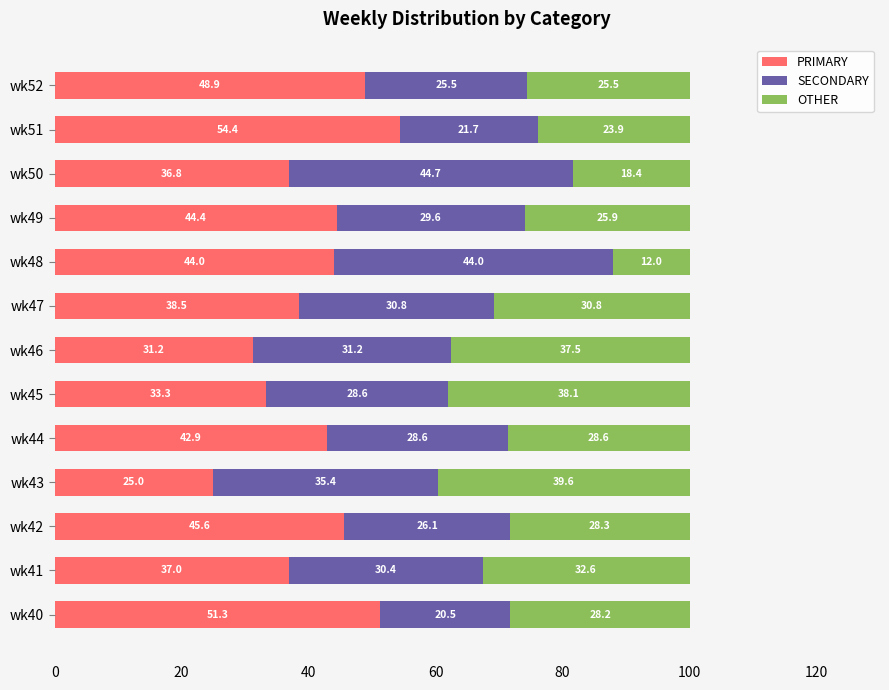

Where is PRIMARY nearest to the value 39?

wk47